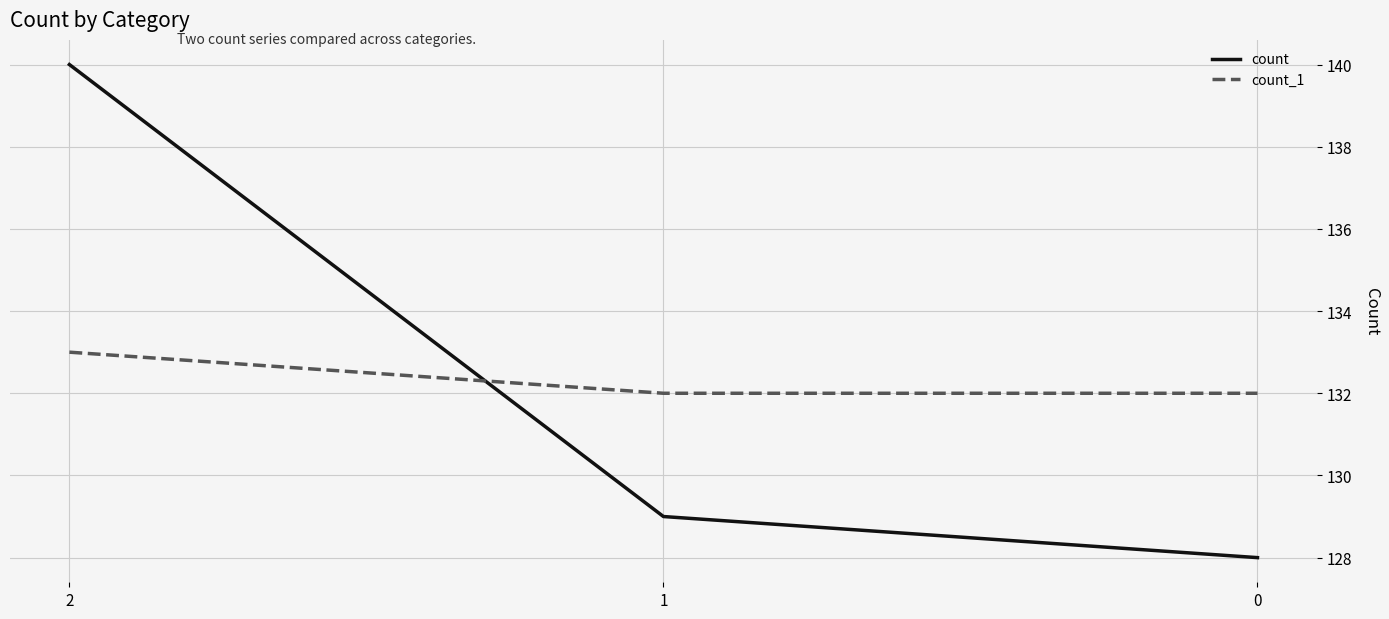

Between 2 and 0, which series saw the biggest shift?

count